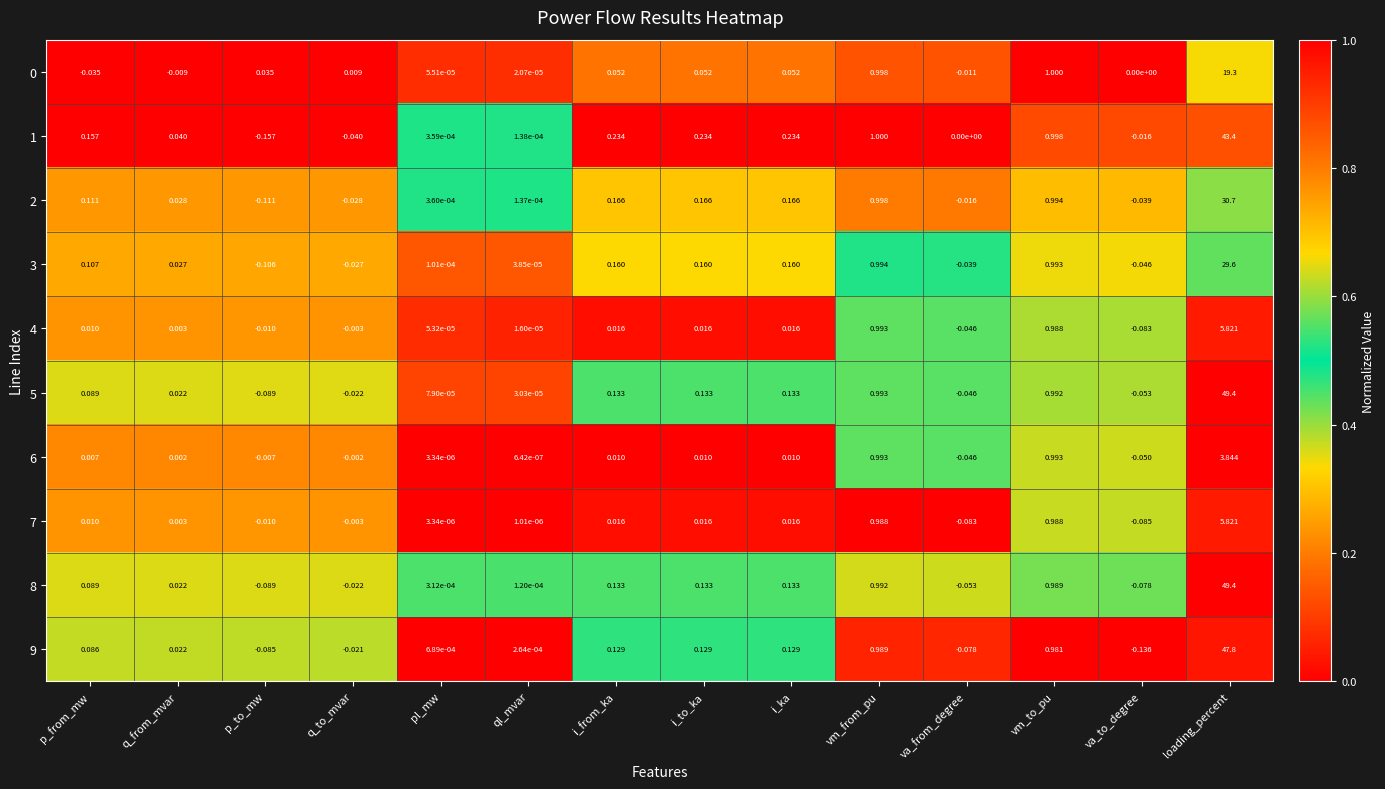

At which category does the chart reach its peak across all series?

loading_percent